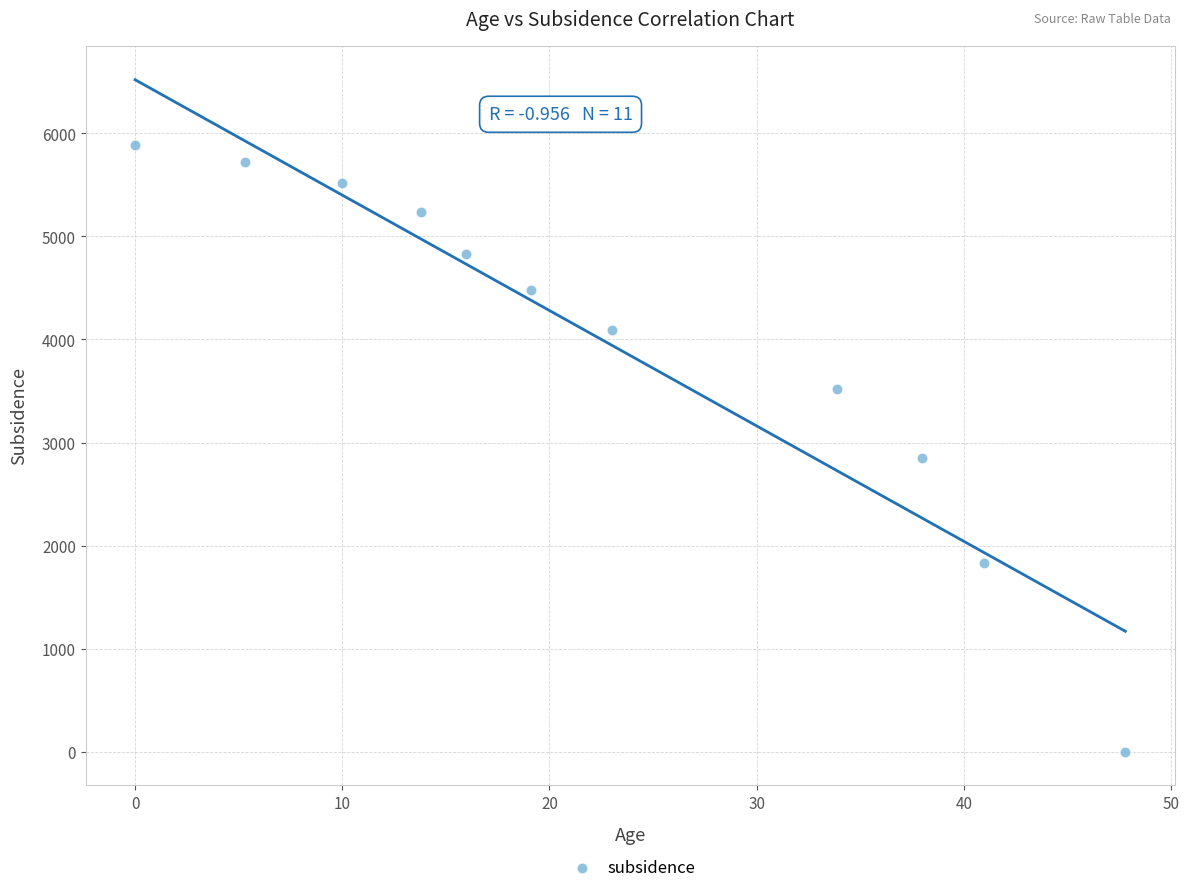

What Y value in the scatter plot is closest to 2944?

2850.2